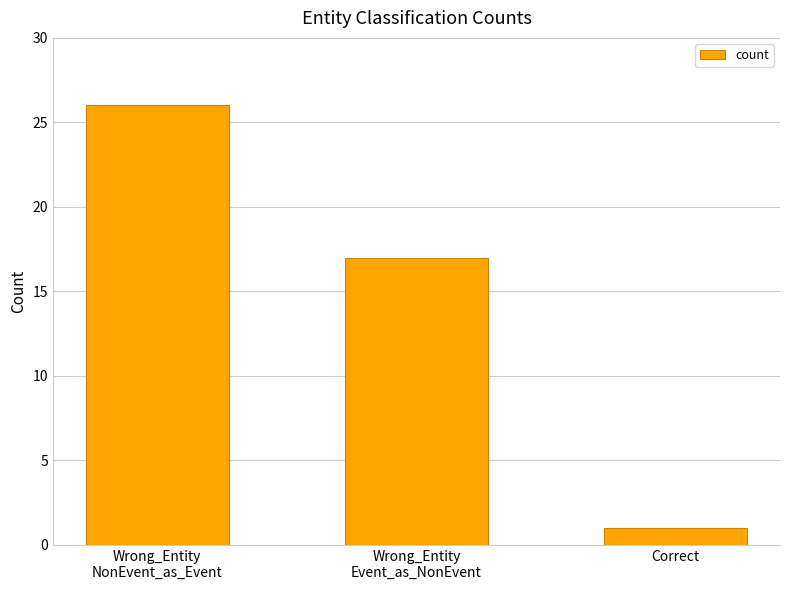

What is the sum of all values?

44